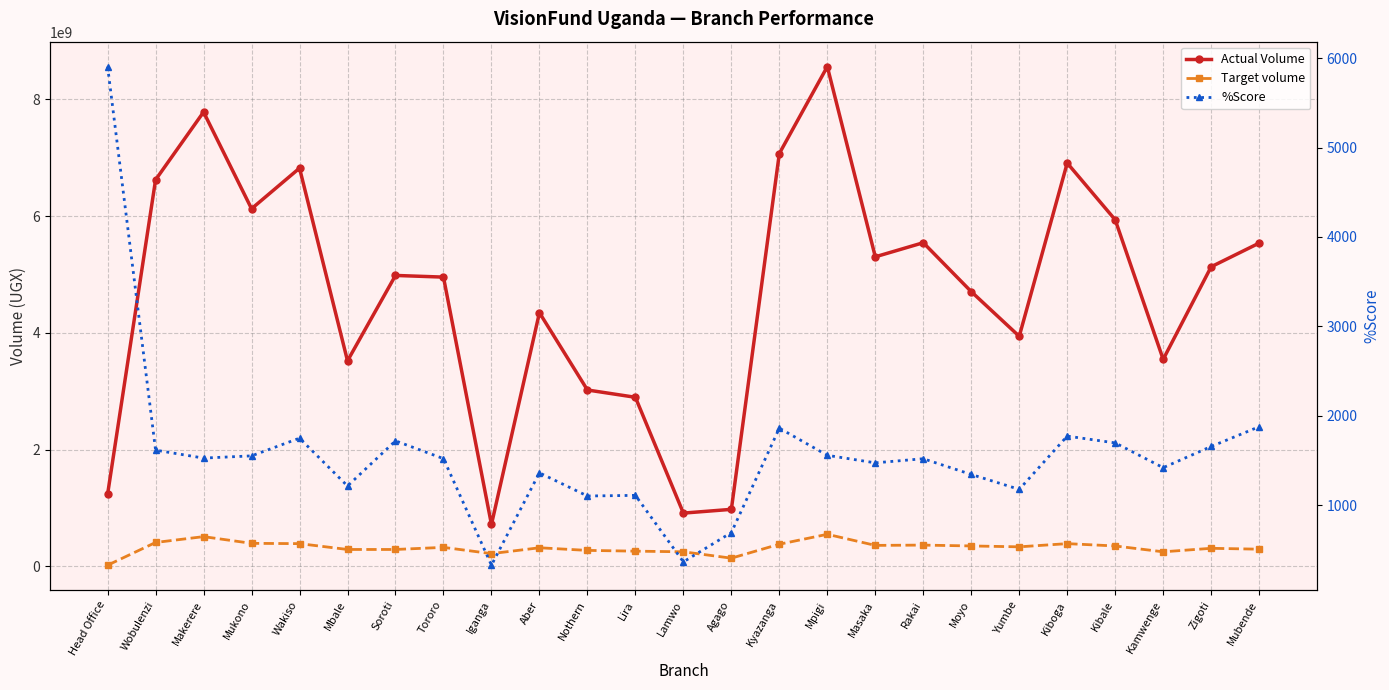

Which category has the highest value across all series?

Mpigi